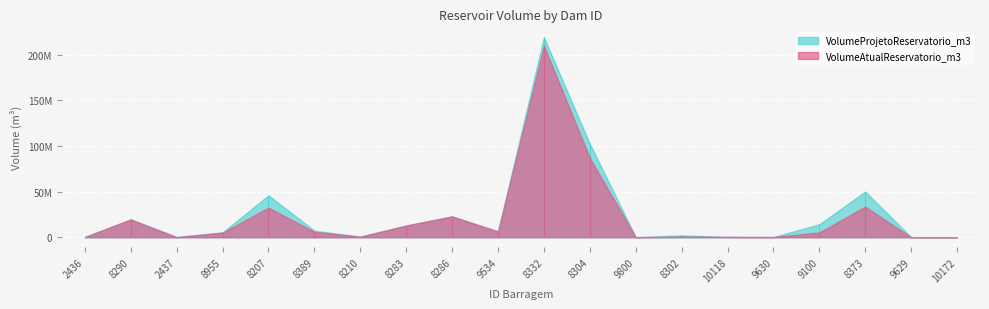

Between 2437 and 9629, which series saw the biggest shift?

VolumeProjetoReservatorio_m3